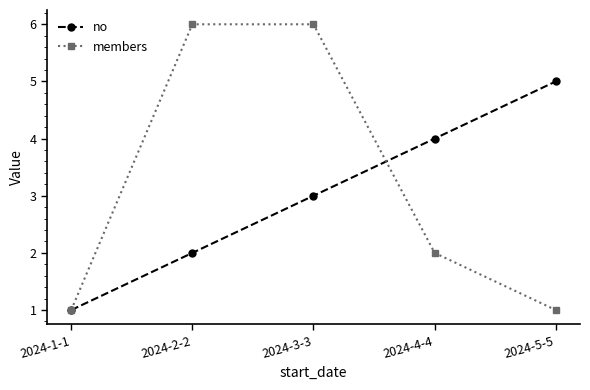

What is the total value across all series at 2024-4-4?

6